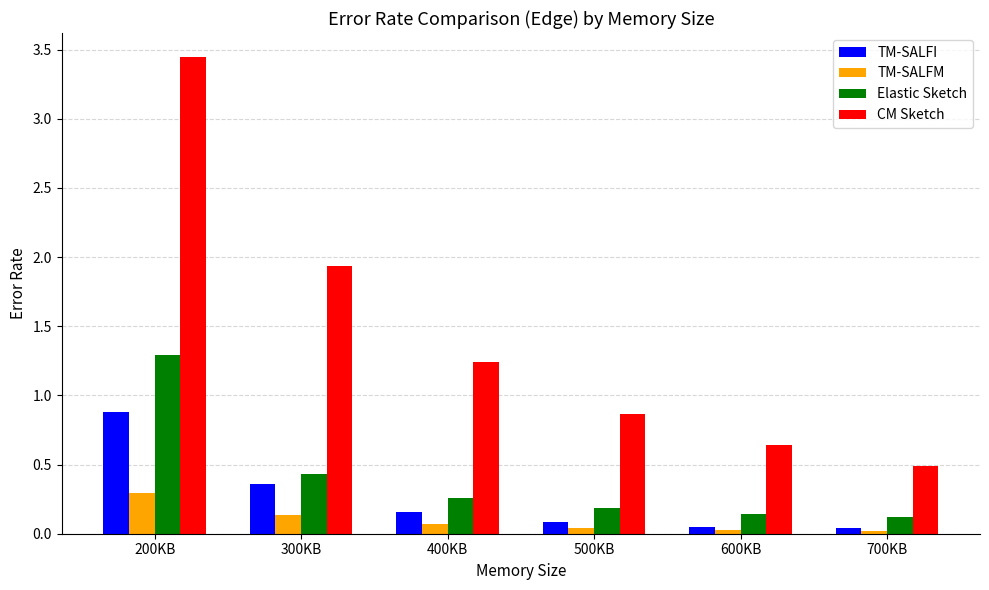

List the labels in order of CM Sketch value, smallest first.

700KB, 600KB, 500KB, 400KB, 300KB, 200KB